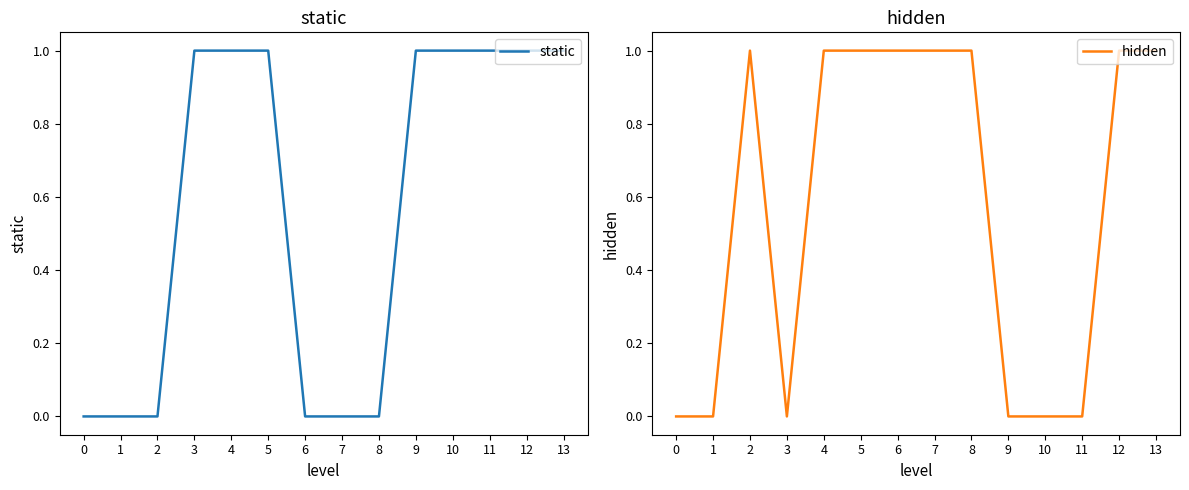

The hidden series shows 1 at 13. True or false?

True